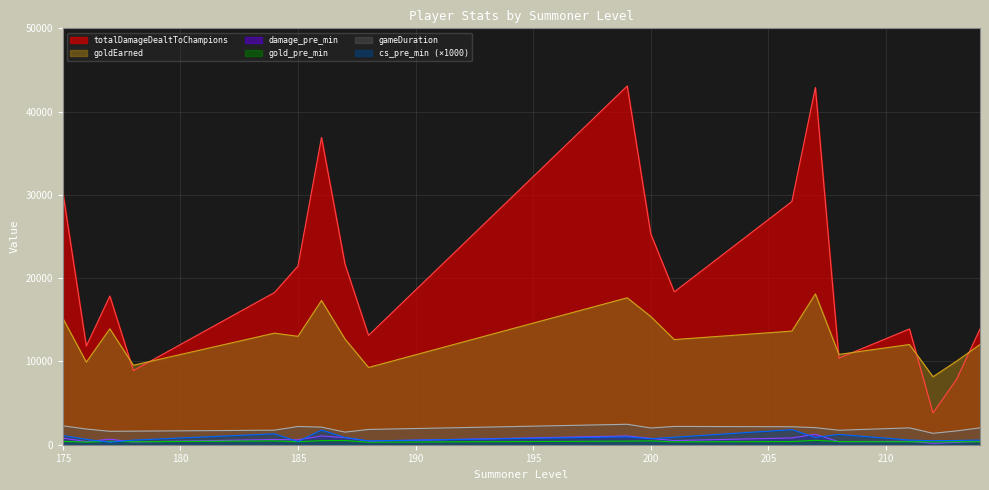

List the labels in order of cs_pre_min value, smallest first.

177, 185, 188, 212, 213, 178, 211, 214, 176, 200, 187, 207, 201, 199, 175, 208, 184, 186, 206